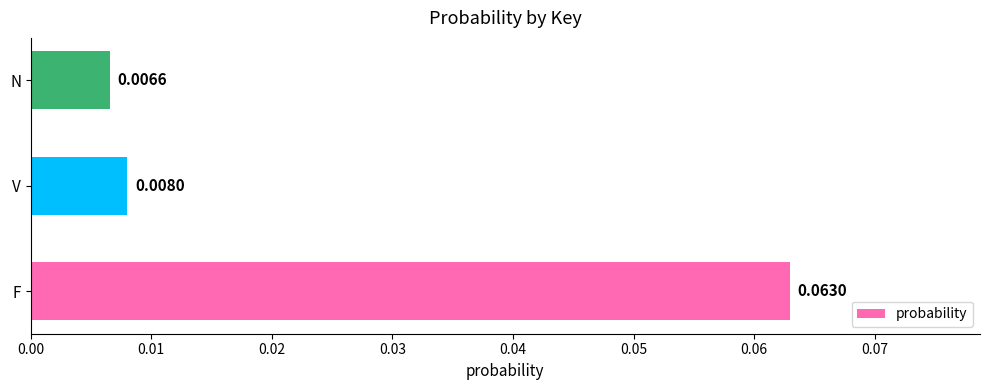

Which category has the highest value across all series?

F